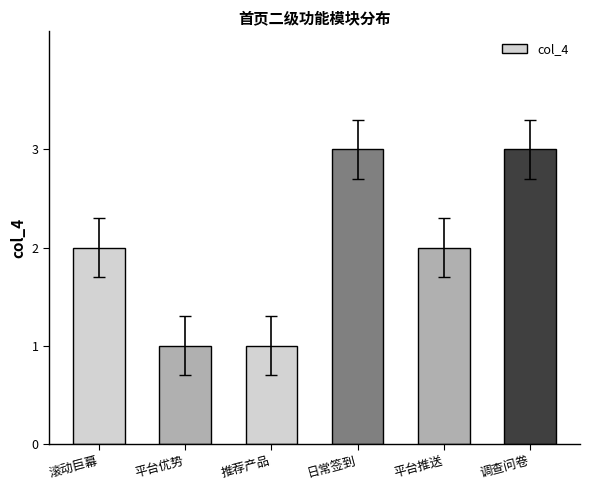

Count the number of data series in this chart.

1